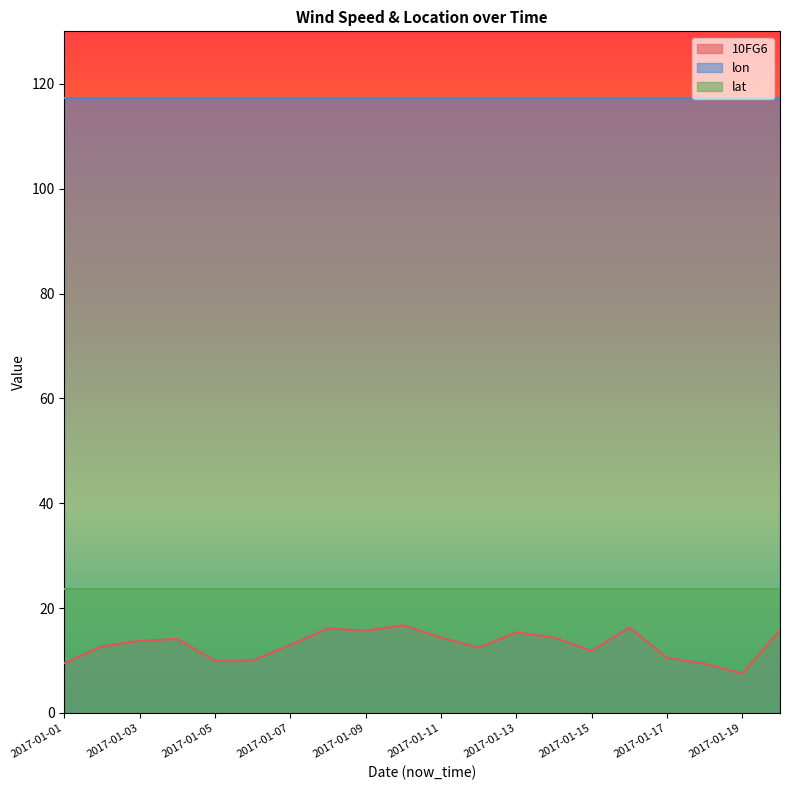

Reading left to right, list all the values displayed in this chart.

10FG6: 9.5	12.7	13.8	14.1	10.0	10.0	13.0	16.2	15.7	16.7	14.4	12.5	15.4	14.4	11.8	16.3	10.5	9.4	7.5	15.8
lon: 117.2	117.2	117.2	117.2	117.2	117.2	117.2	117.2	117.2	117.2	117.2	117.2	117.2	117.2	117.2	117.2	117.2	117.2	117.2	117.2
lat: 23.6	23.6	23.6	23.6	23.6	23.6	23.6	23.6	23.6	23.6	23.6	23.6	23.6	23.6	23.6	23.6	23.6	23.6	23.6	23.6